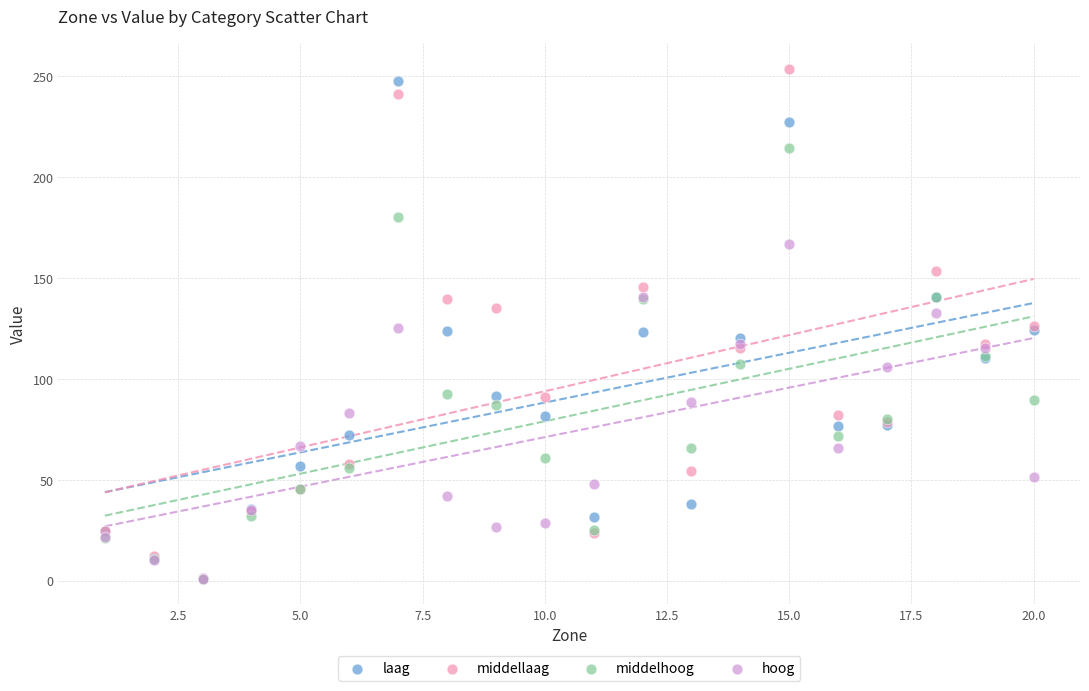

What are all the series names shown in the legend?

laag, middellaag, middelhoog, hoog